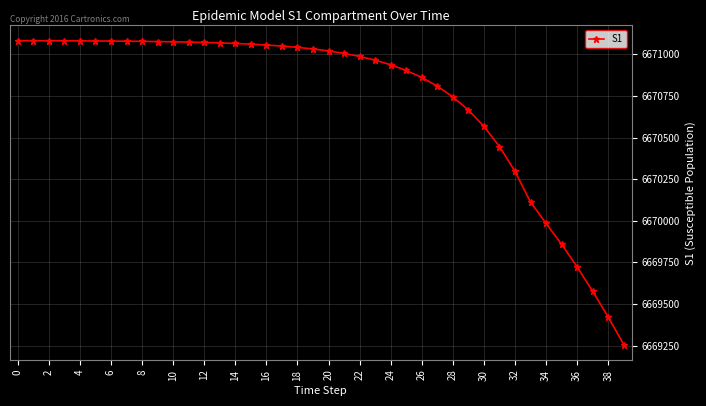

What is the greatest value displayed?

6671082.0